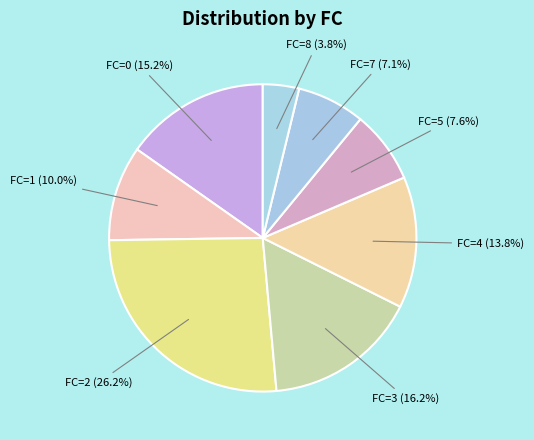

Count the number of slices in the pie.

8